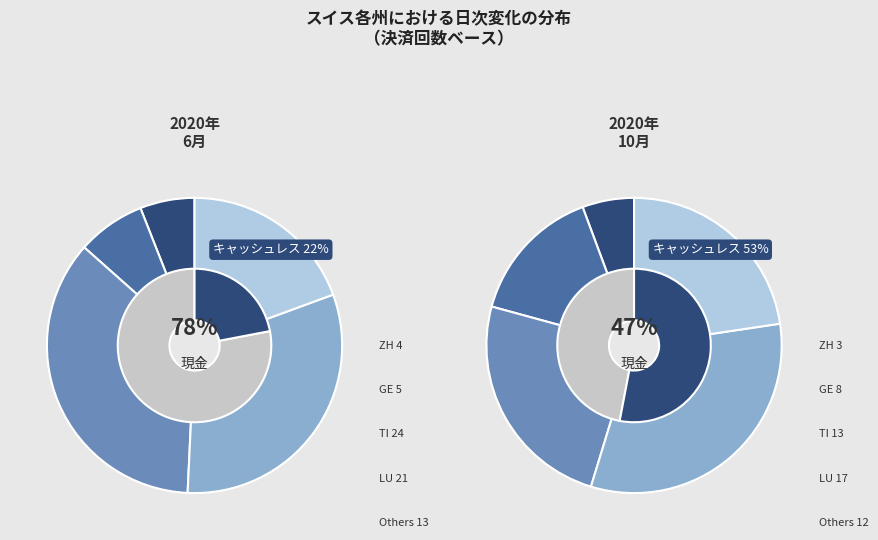

Does any single category account for the majority?

No